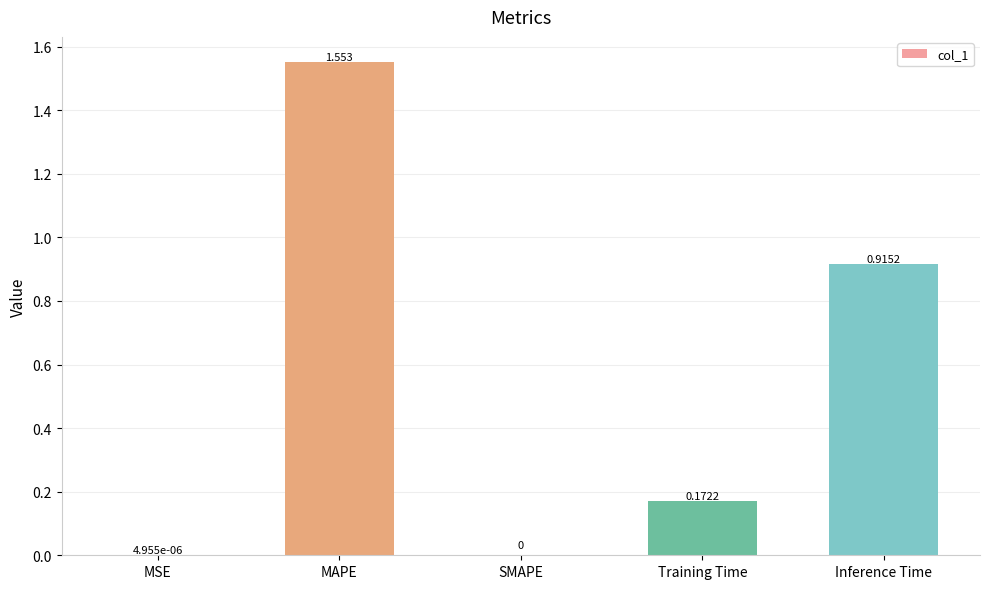

Which label corresponds to the largest value in the chart?

MAPE